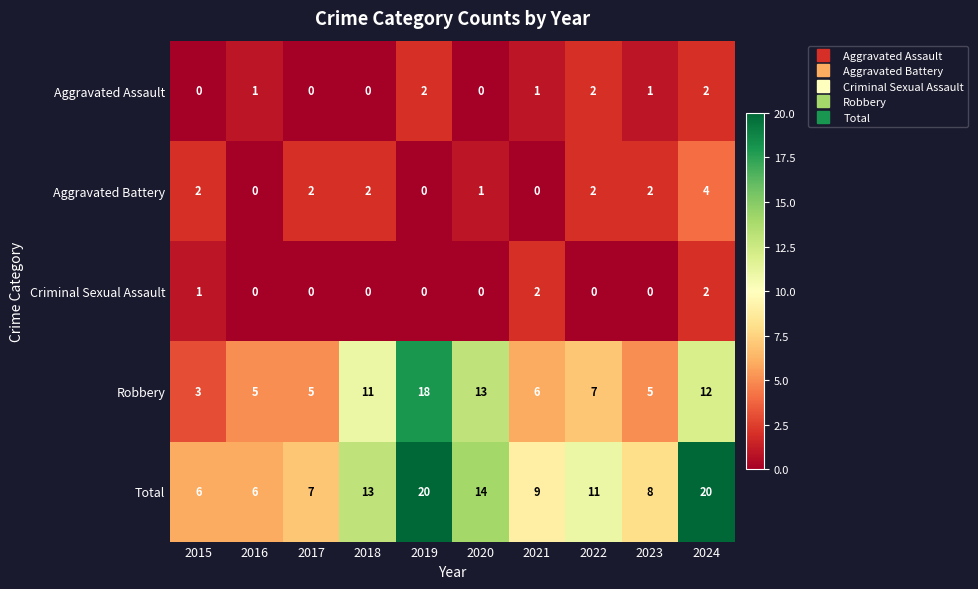

Which series has the widest spread of values?

Robbery